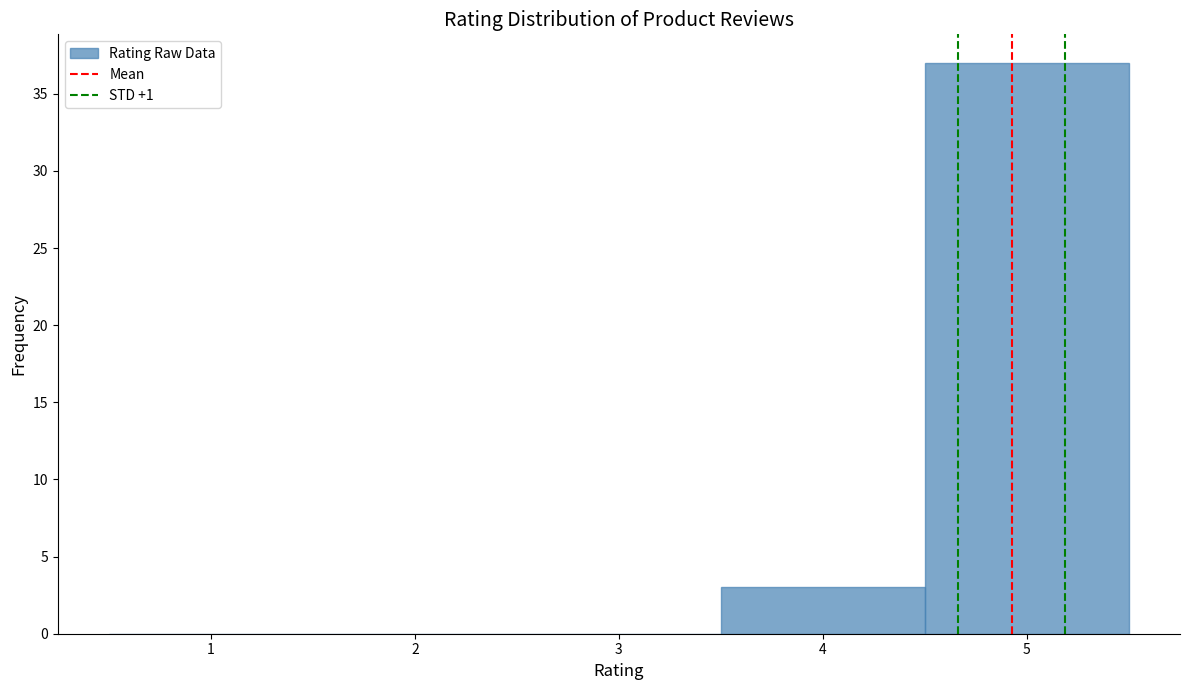

How tall is the bar that spans 3.5 to 4.5 on the x-axis? The values are not printed on the chart, so give them approximately, as read against the axis.

3